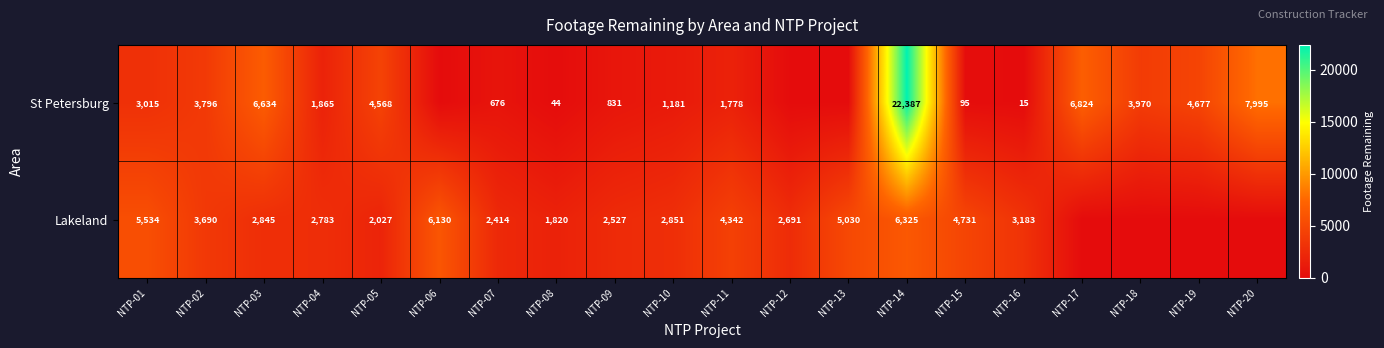

True or false: Lakeland has a value of 861 at NTP-07.

False